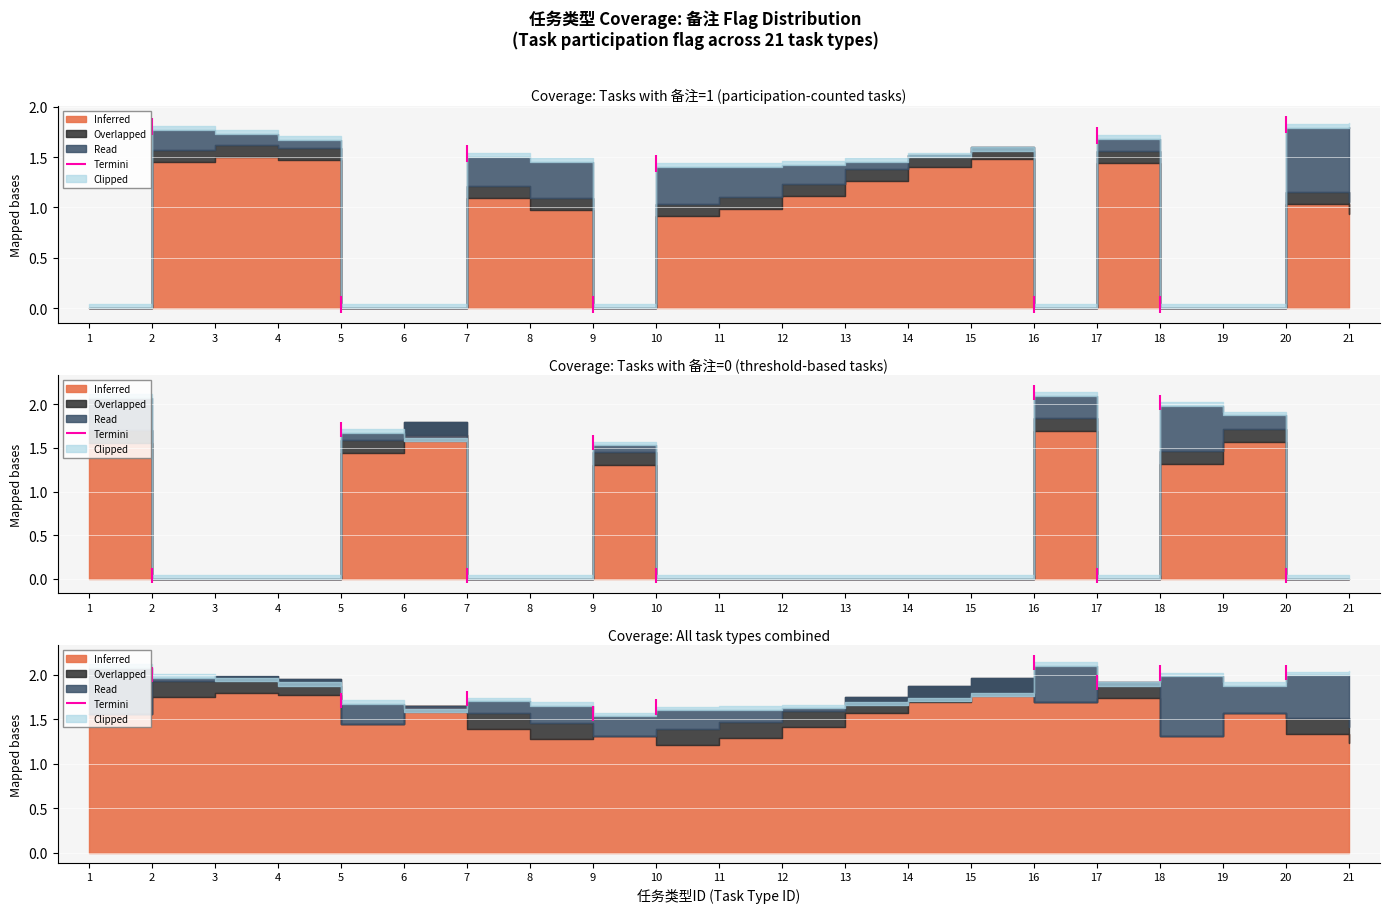

The value at 2 is 0.5. True or false?

False